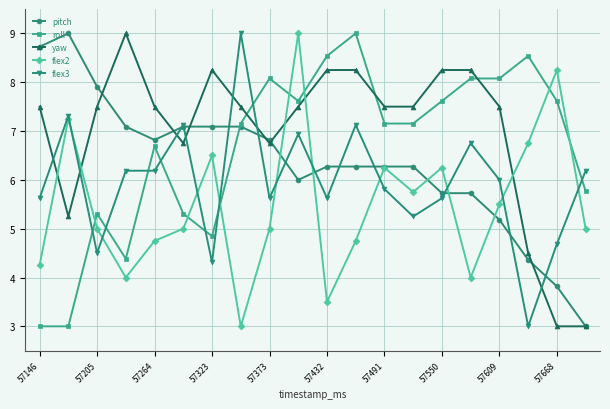

True or false: roll and flex2 cross at least once.

True